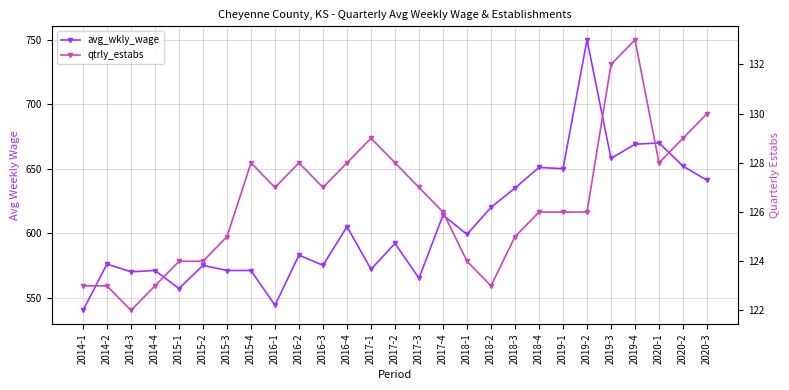

Where does the qtrly_estabs series first go above 126?

2015-4